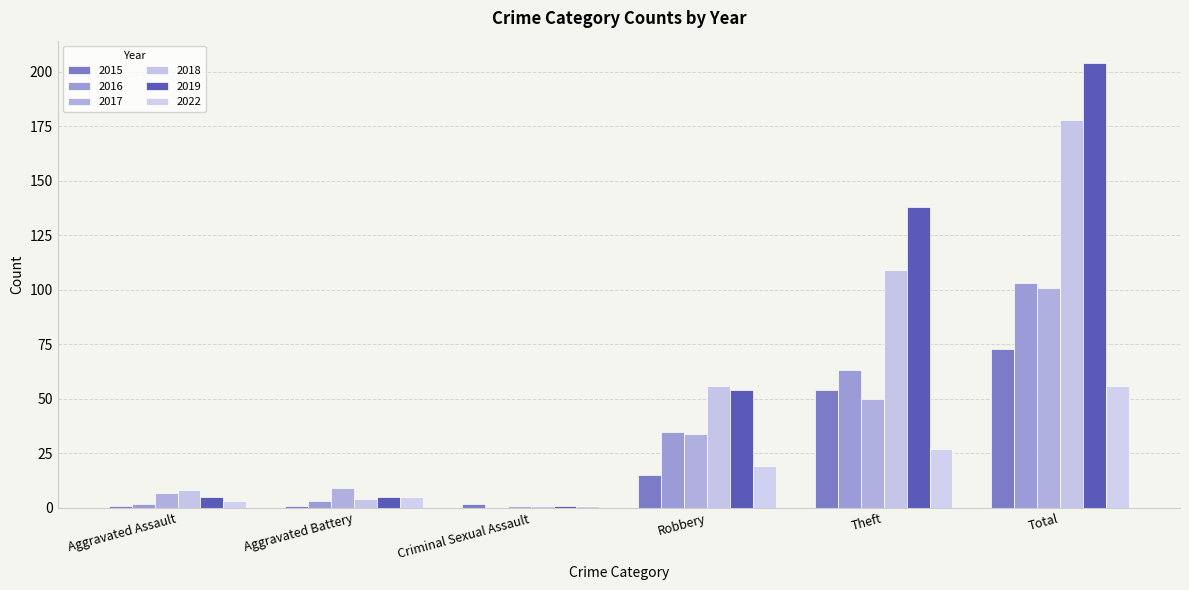

Are the bars horizontal?

No